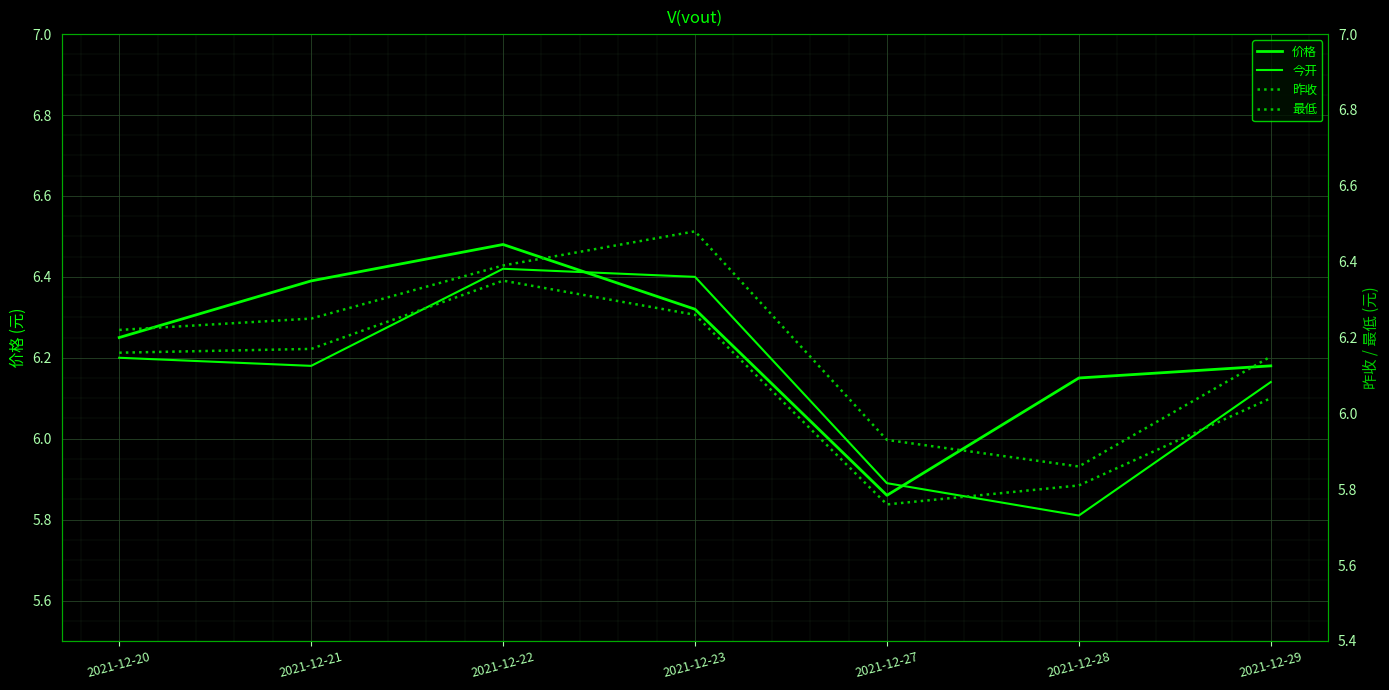

Where is the first local maximum for 价格?

2021-12-22